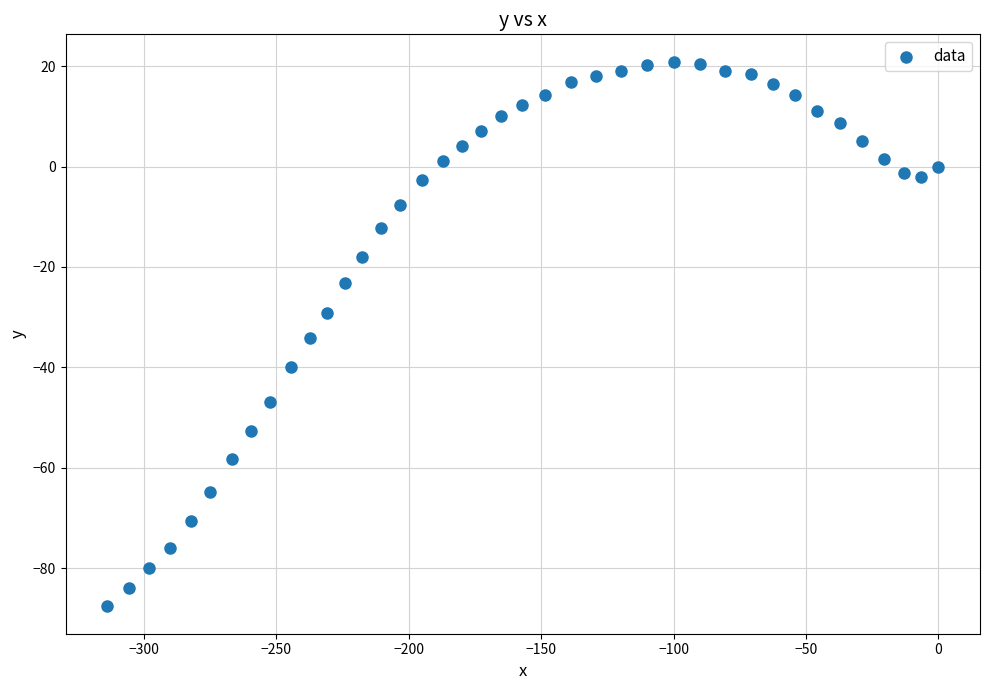

What is the range of Y values (max minus min)?

108.5